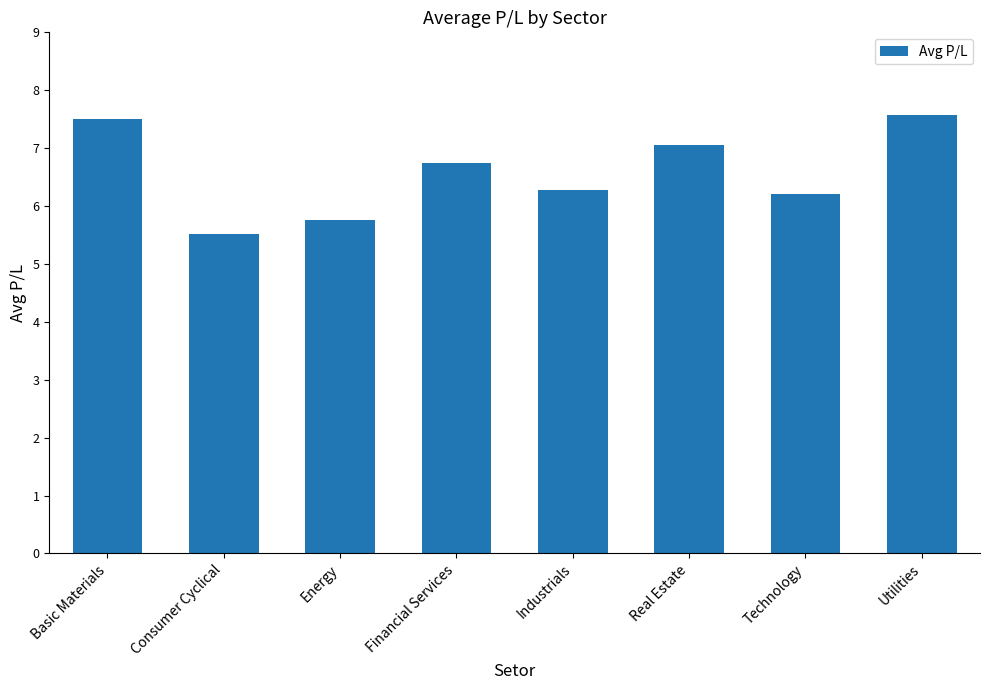

Between Real Estate and Energy, which is larger?

Real Estate